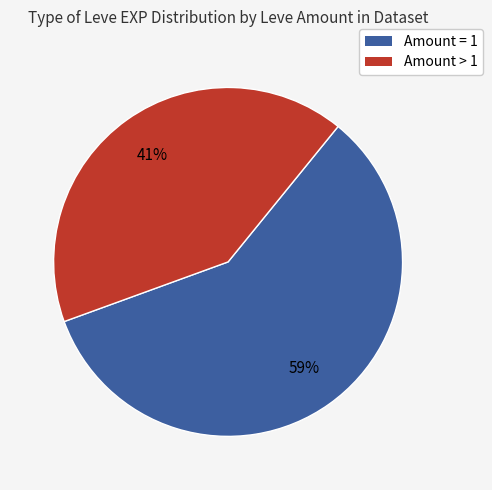

Does any single category account for the majority?

Yes